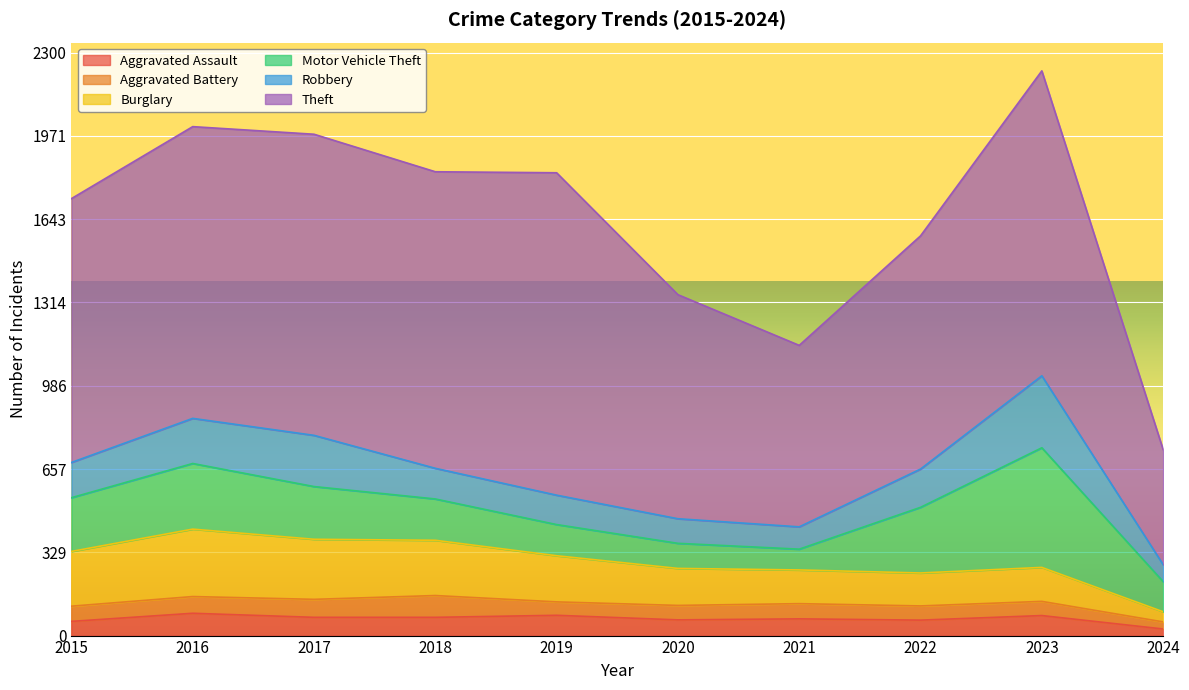

At which label is Motor Vehicle Theft closest to 277?

2016